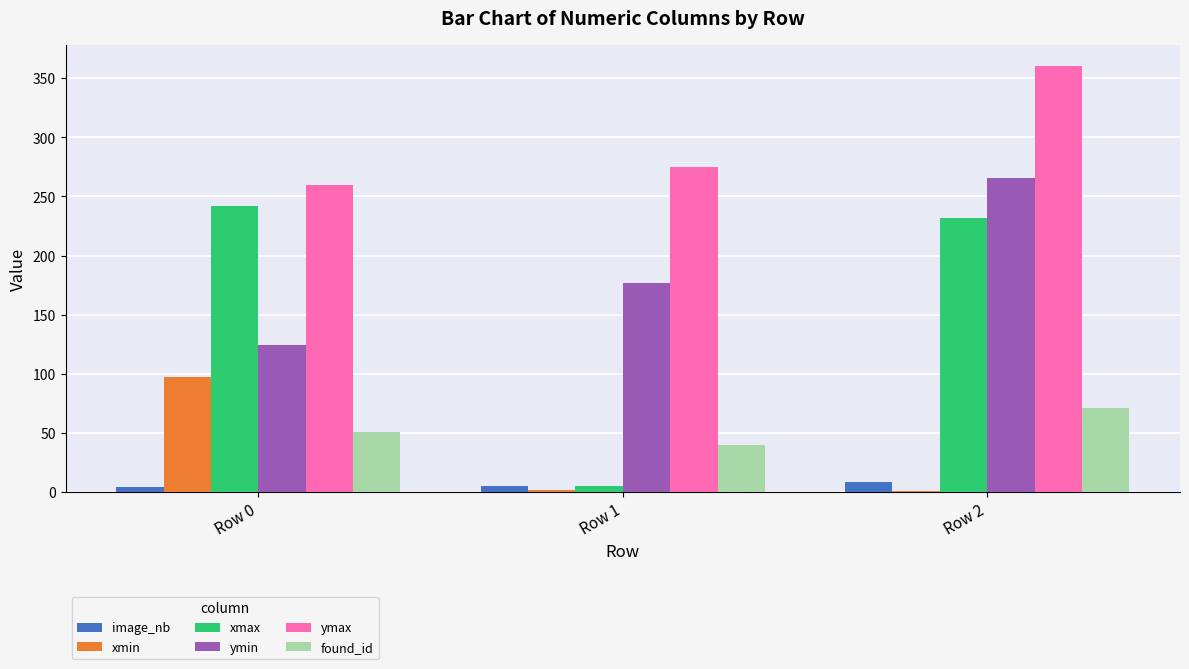

What is the sum of all xmax values?

479